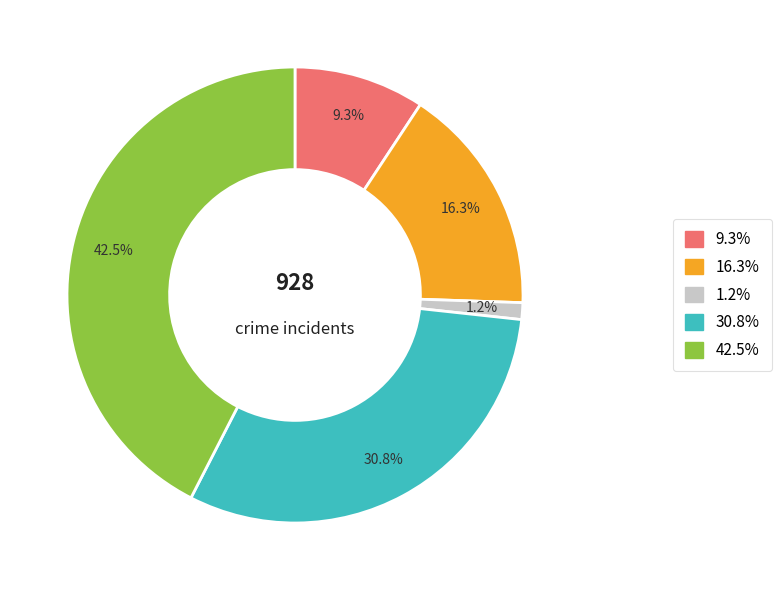

How many segments does this pie chart have?

5